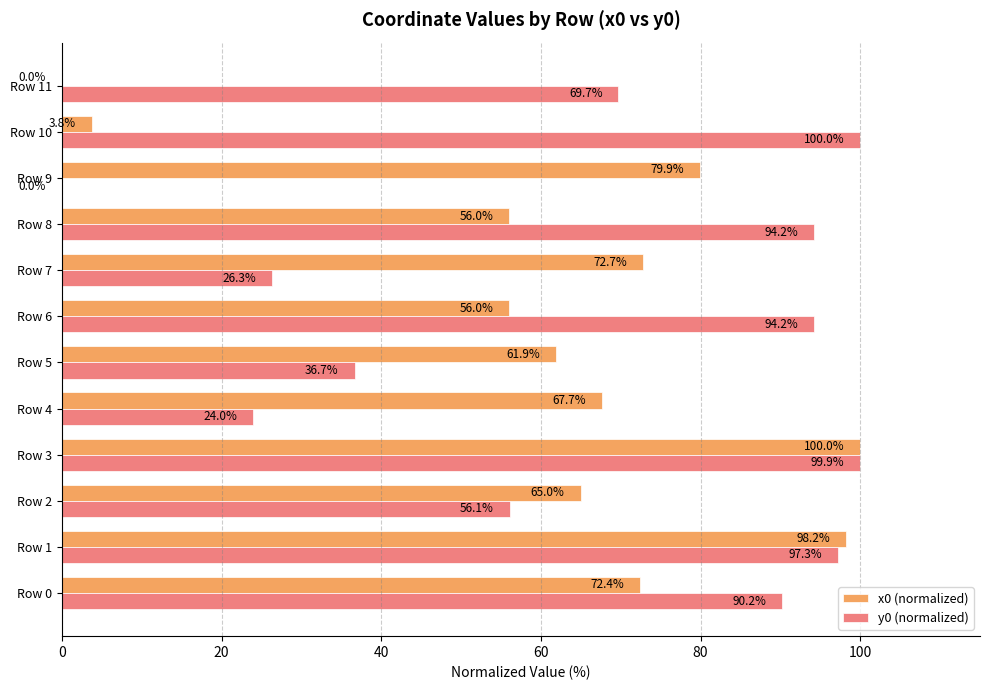

How many categories are shown in the chart?

12